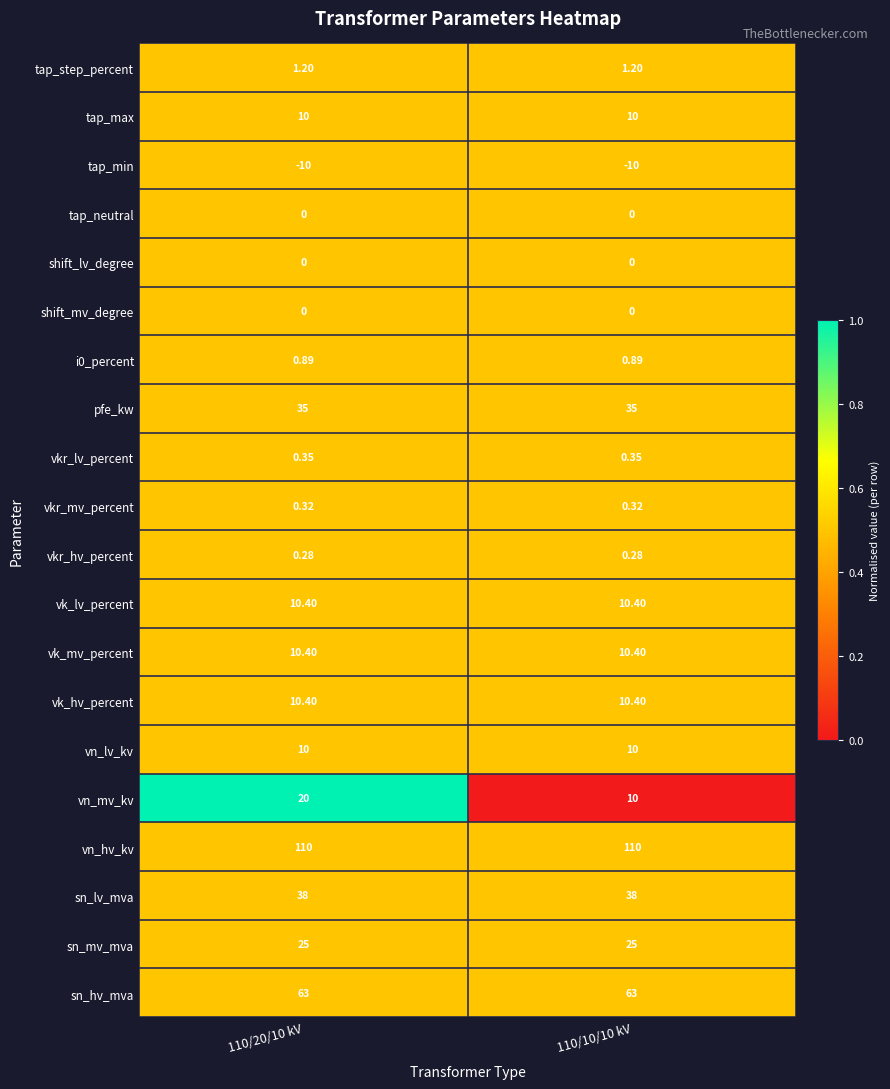

Which series has the widest spread of values?

vn_mv_kv